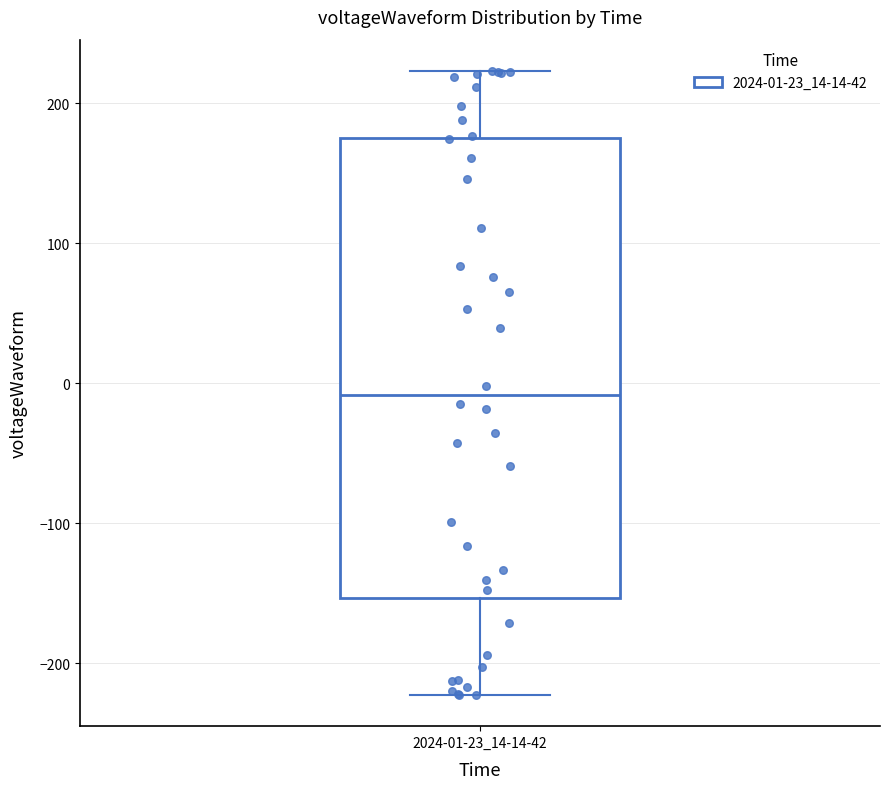

Where is the lower edge of the box for 2024-01-23_14-14-42 on the y-axis? The values are not printed on the chart, so give them approximately, as read against the axis.

-150